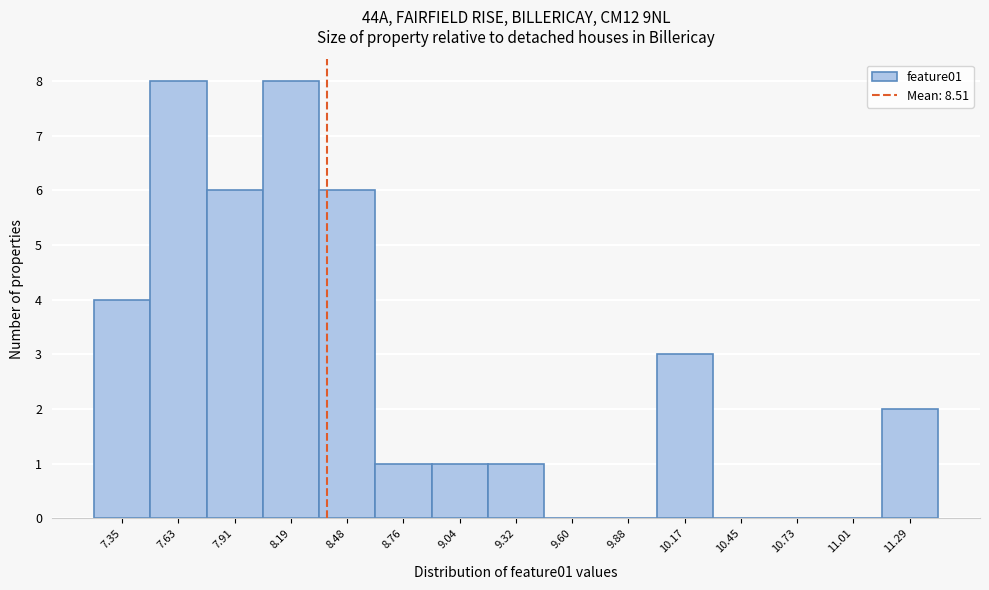

Reading left to right, extract all data points from this chart.

7.35=4	7.63=8	7.91=6	8.19=8	8.48=6	8.76=1	9.04=1	9.32=1	9.60=0	9.88=0	10.17=3	10.45=0	10.73=0	11.01=0	11.29=2